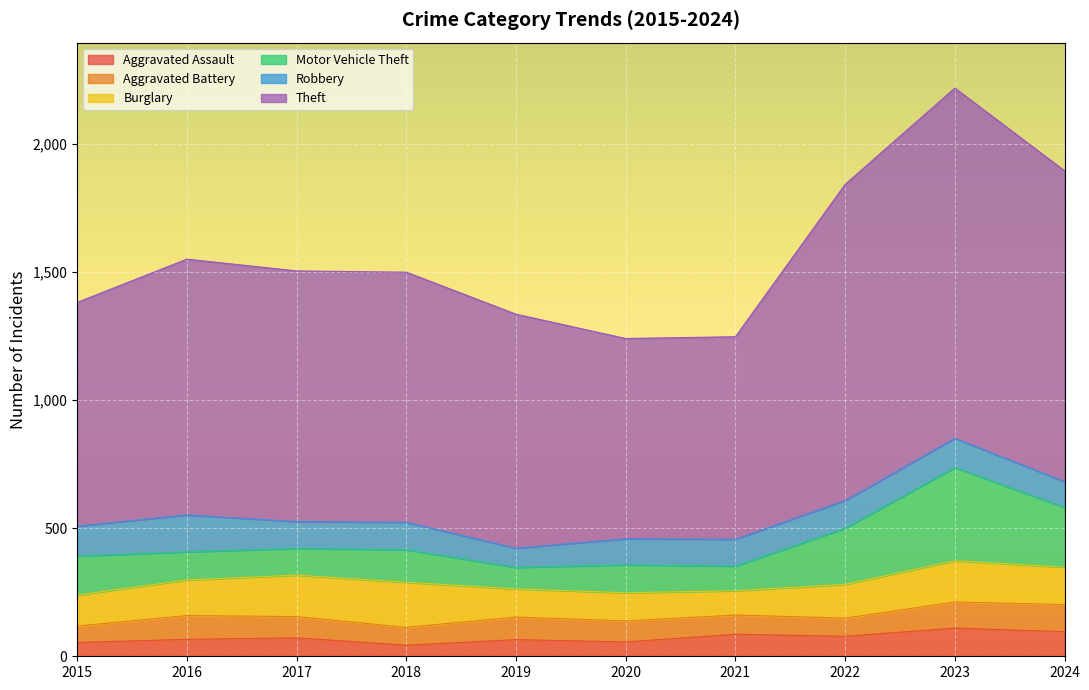

What is the value of the Burglary point at the 4th from the left?

176